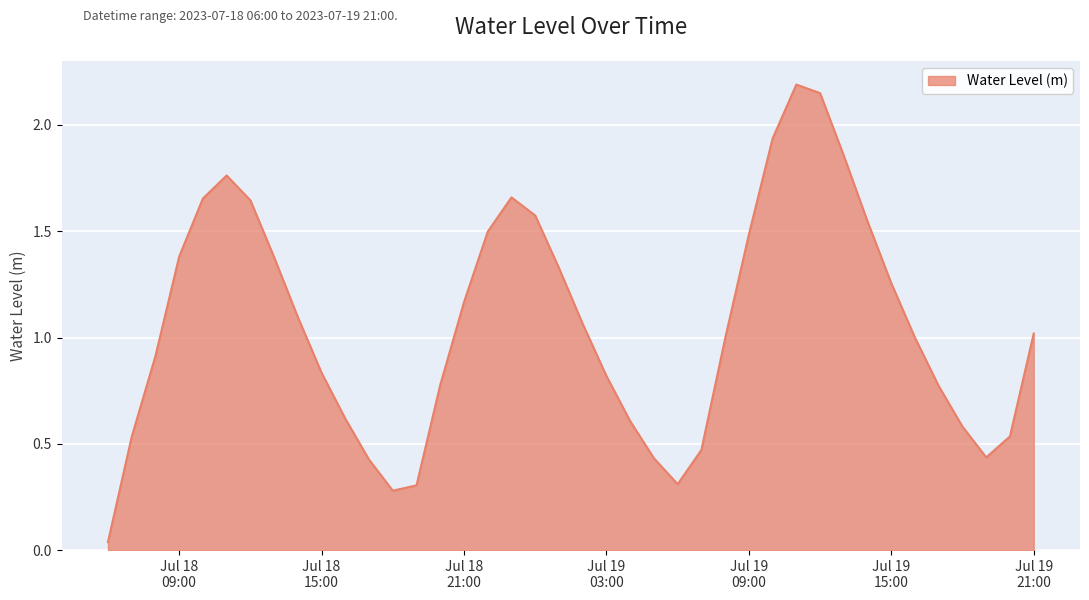

What is the difference between the maximum and minimum values?

2.2